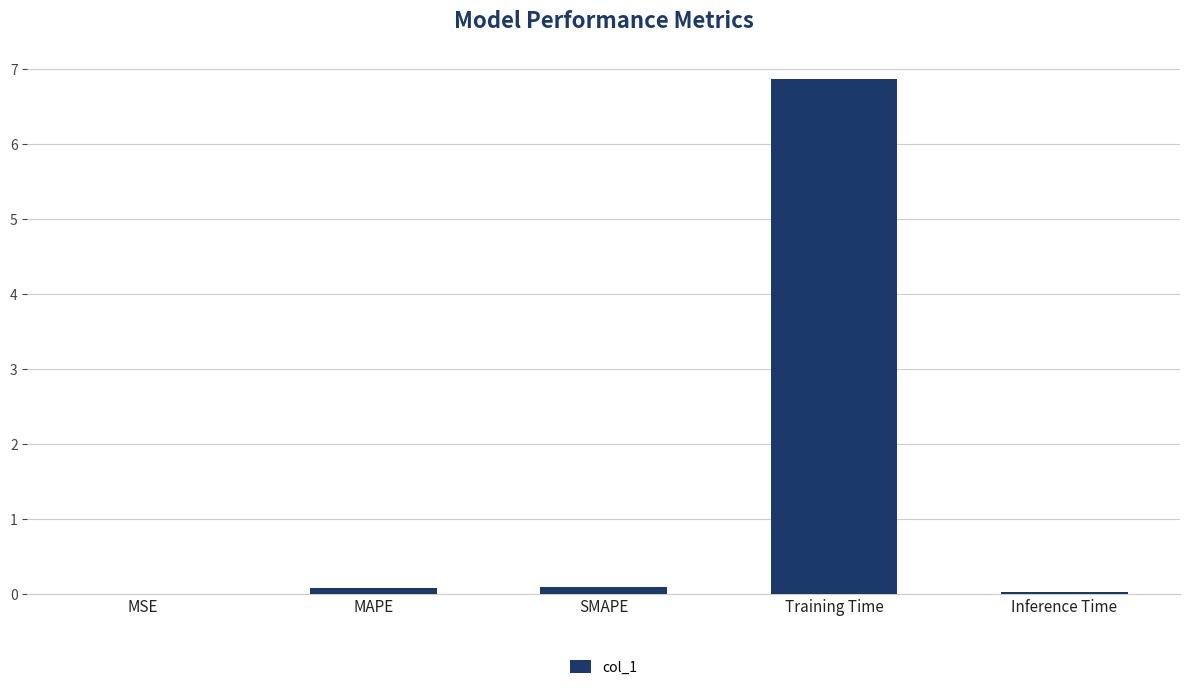

What is the sum of all values?

7.1